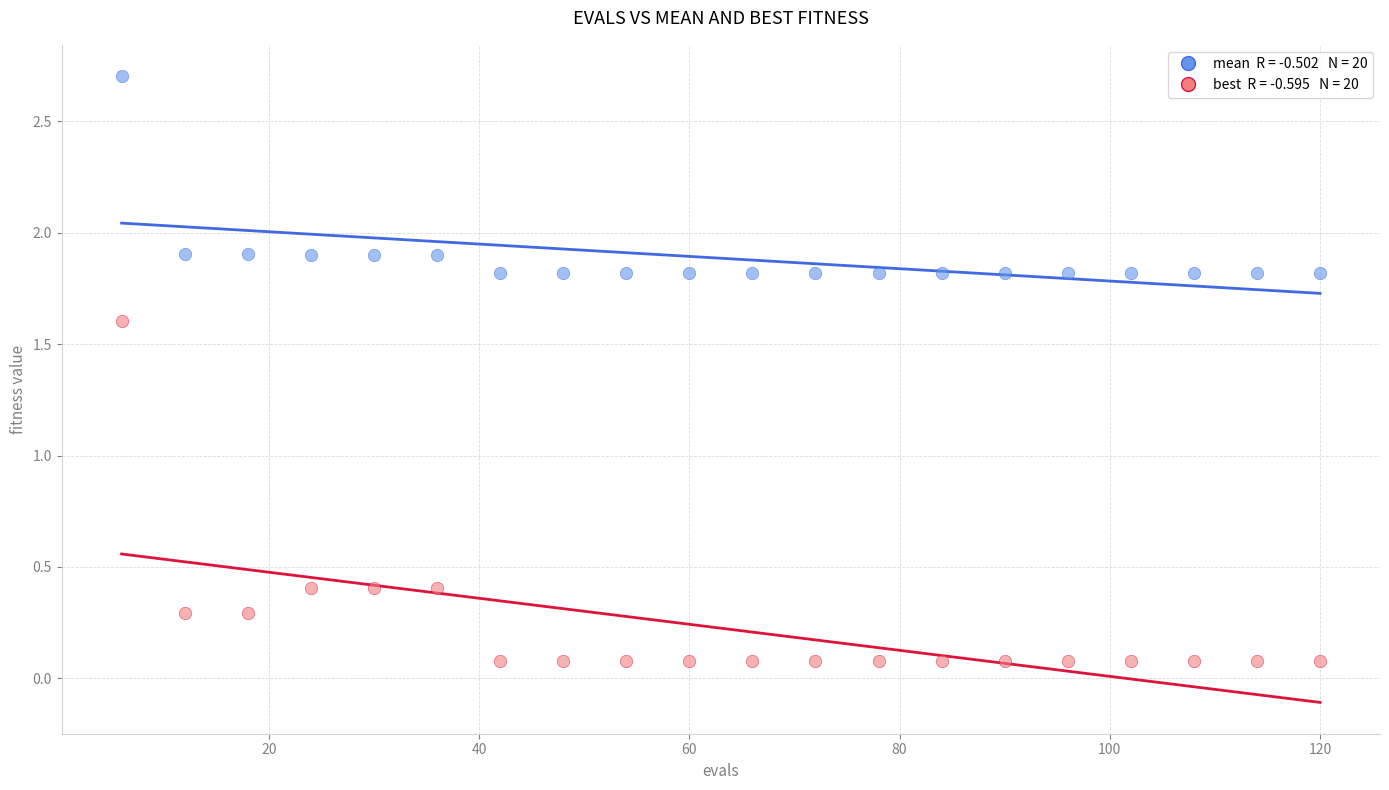

Across all data points, what is the range of Y values (max minus min)?

2.6